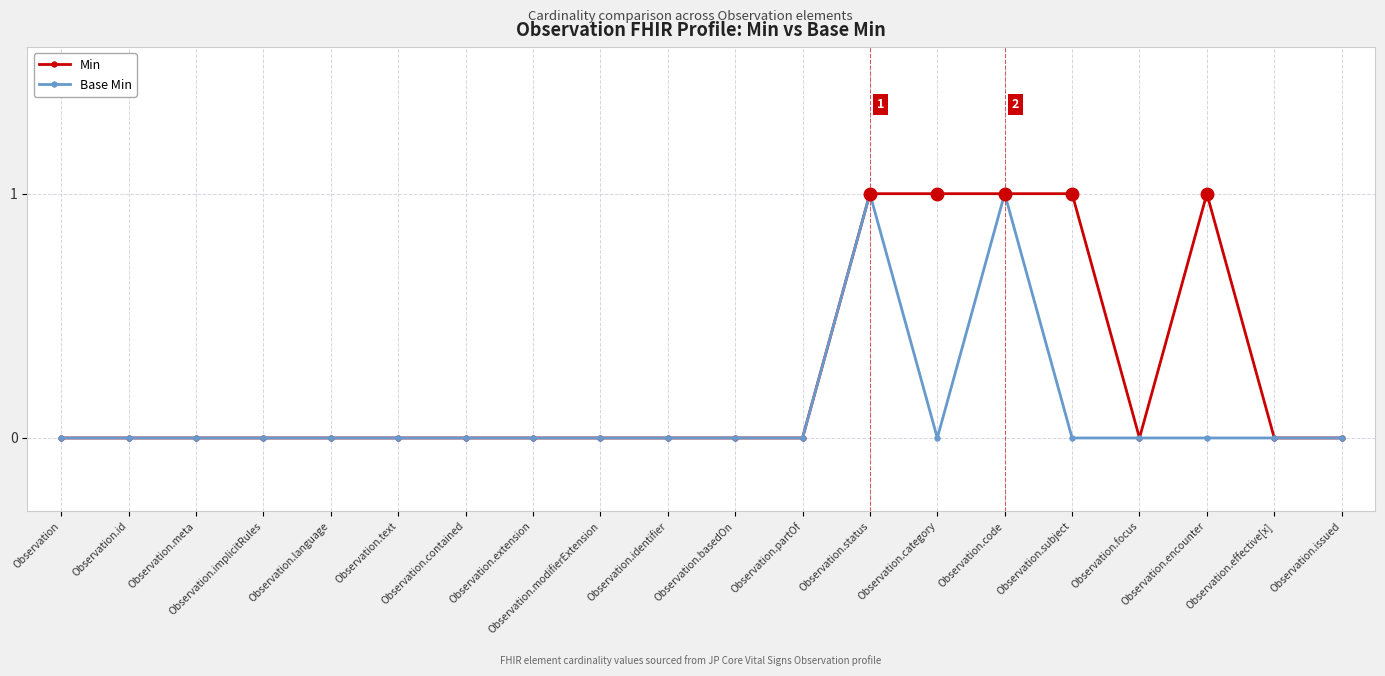

Which series has the largest total across all categories?

Min